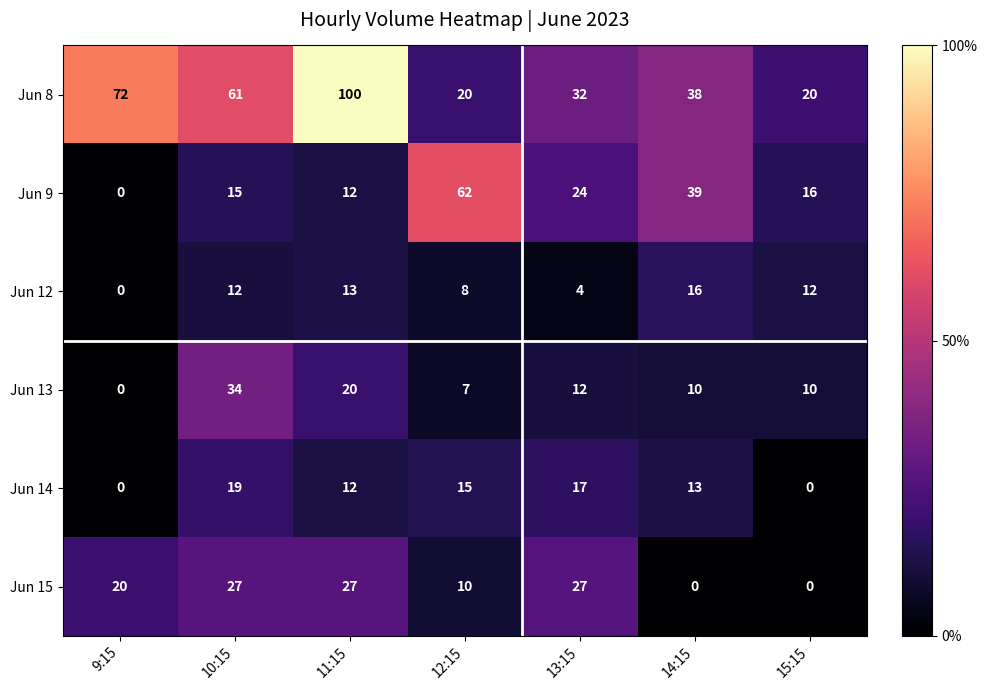

What is the approximate value of Jun 12 at 13:15?

4